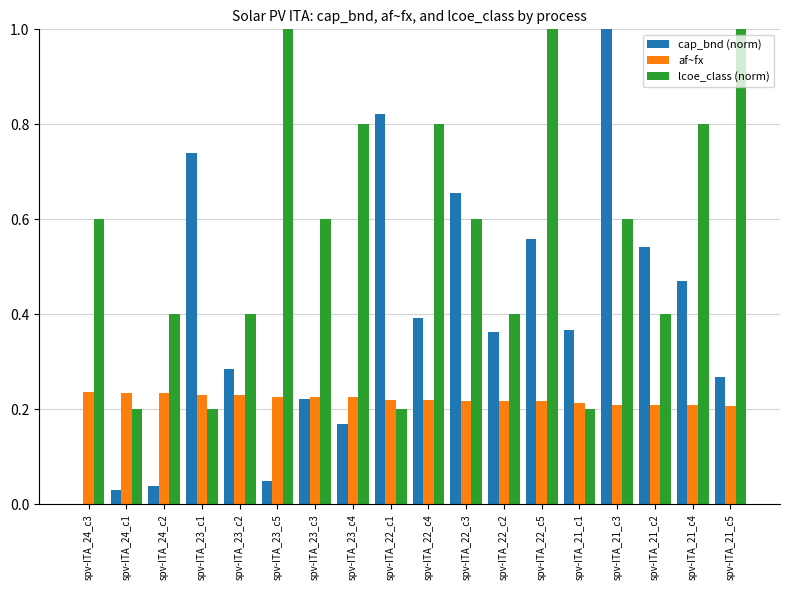

What is the maximum value shown in the chart?

1.0